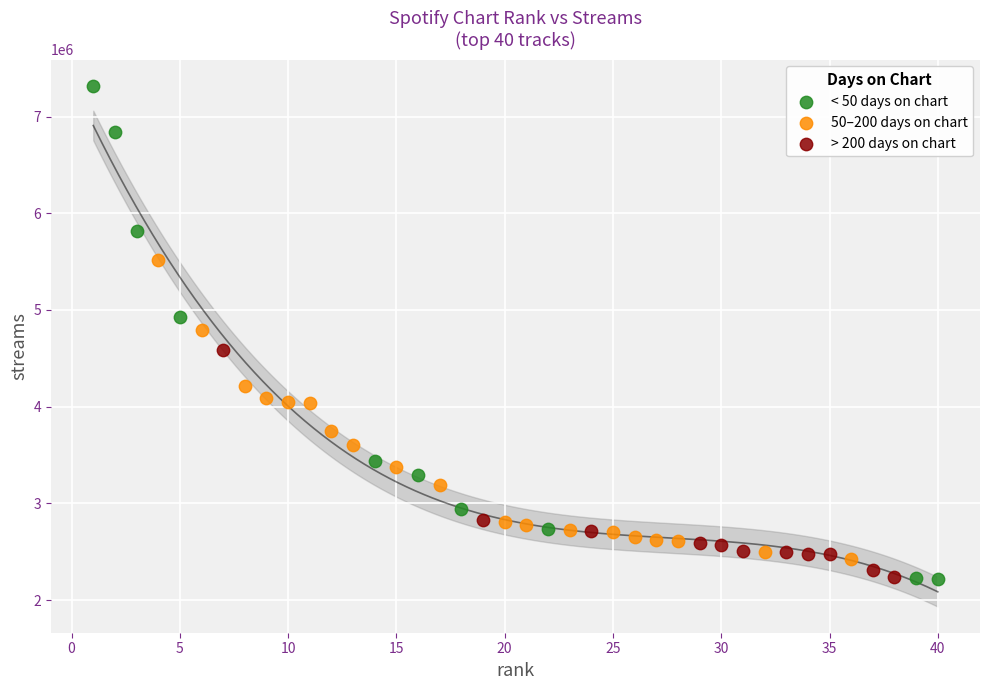

Which series has the largest Y range (max minus min)?

< 50 days on chart